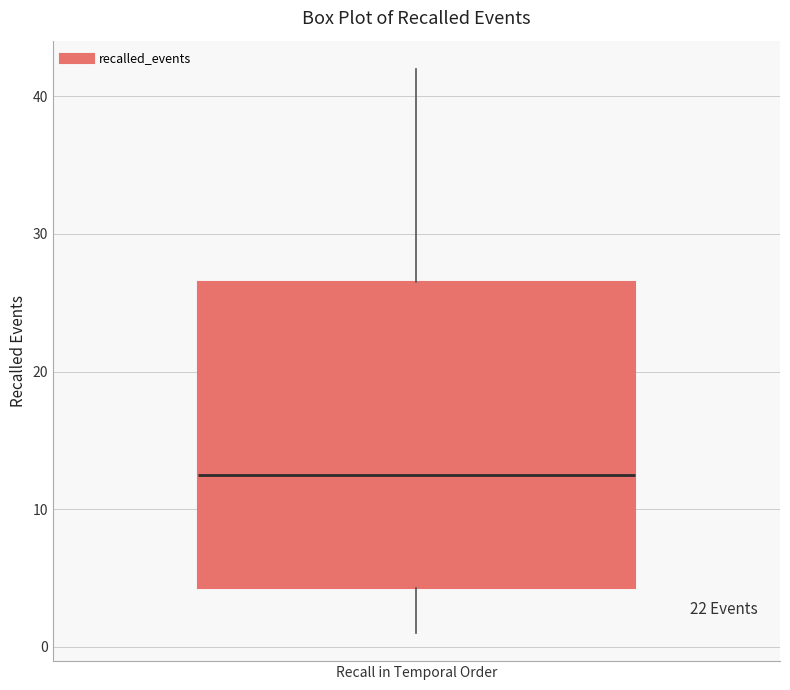

Read this box plot against the y-axis: the position of the median line, the range covered by the box, and the ends of both whiskers. The values are not printed on the chart, so give them approximately, as read against the axis.

median 13, box 4 to 27, whiskers 1 to 42